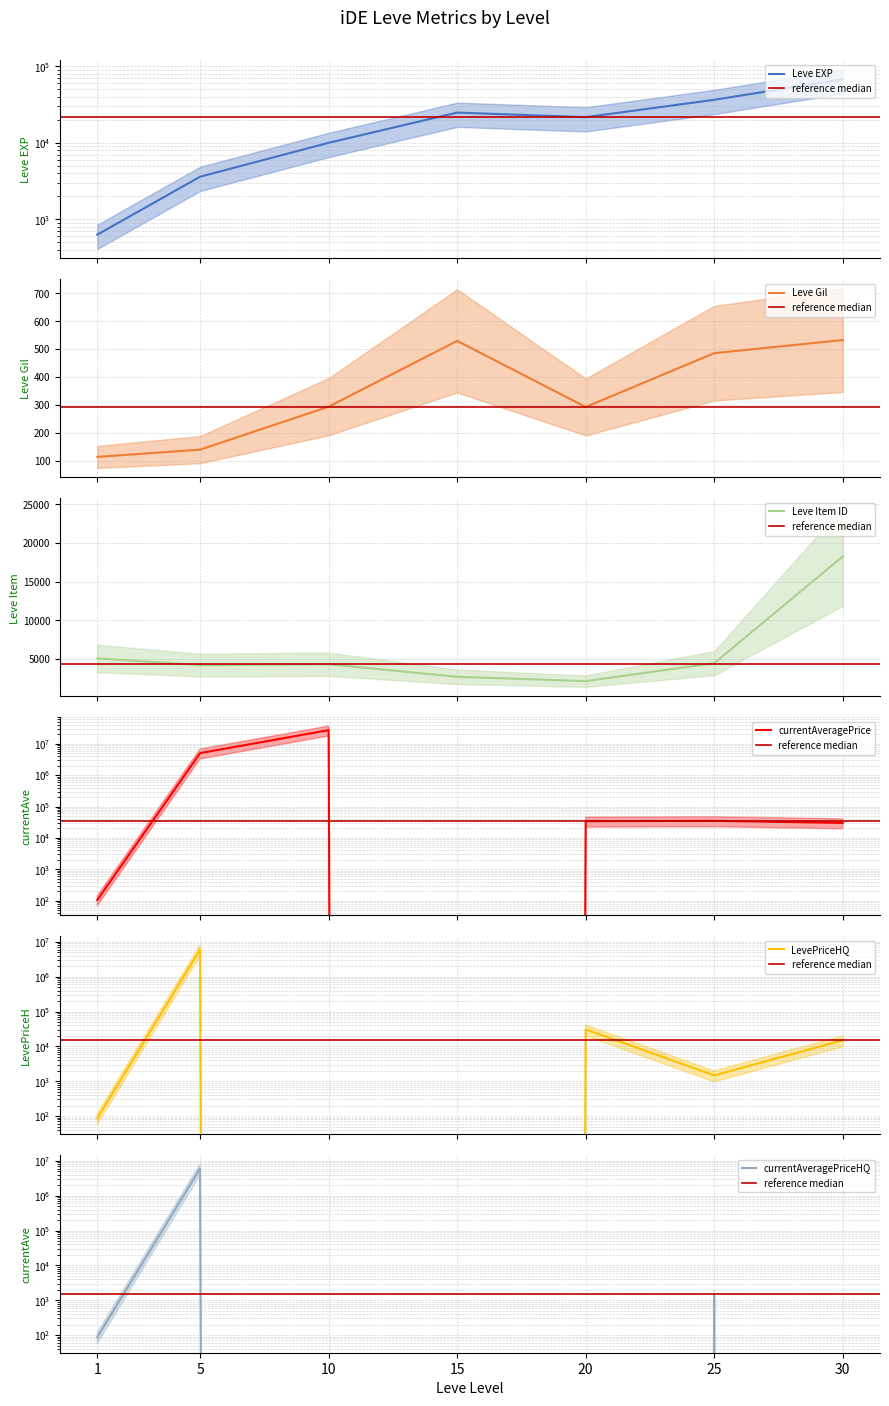

What is the total value across all series at 1?

6084.3